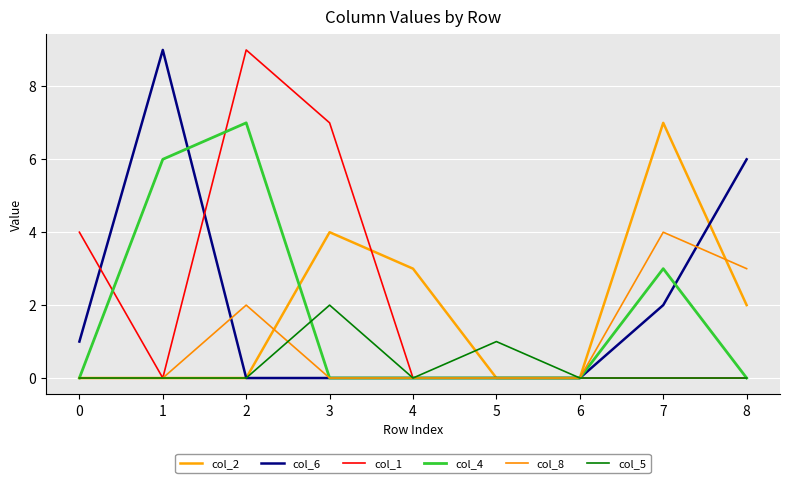

At which category does col_8 reach its first local peak?

2